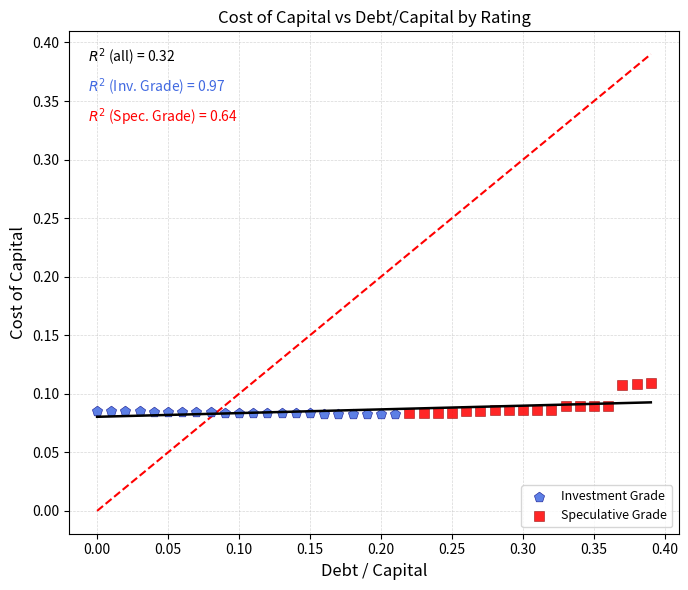

Which series has the widest spread of Y values?

Speculative Grade